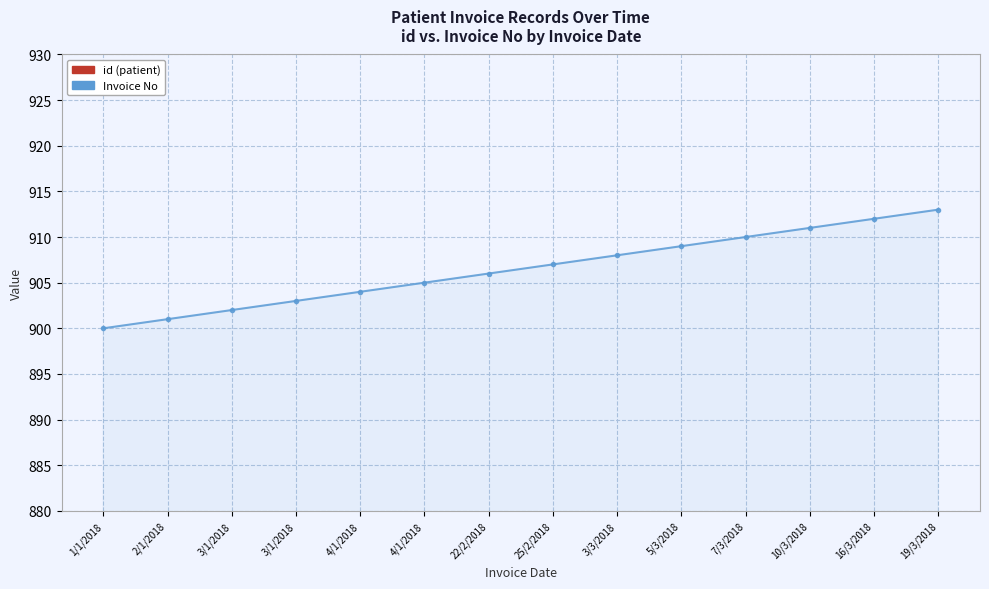

How many values in the id series exceed 118?

6